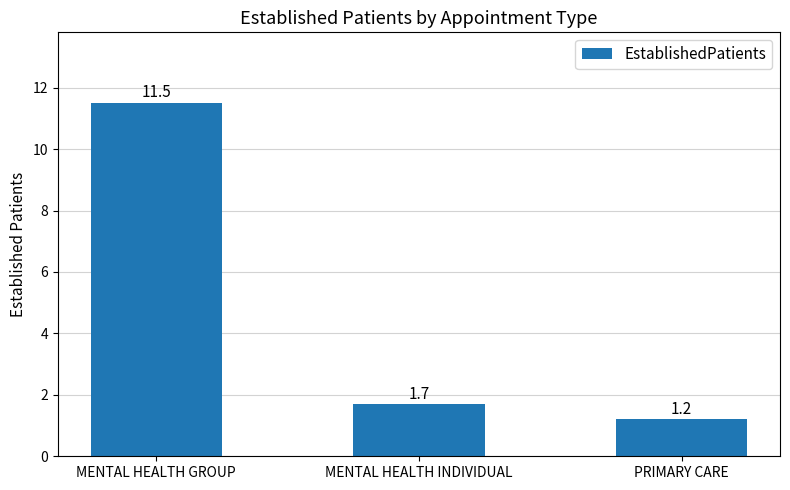

How many series are shown in this chart?

1